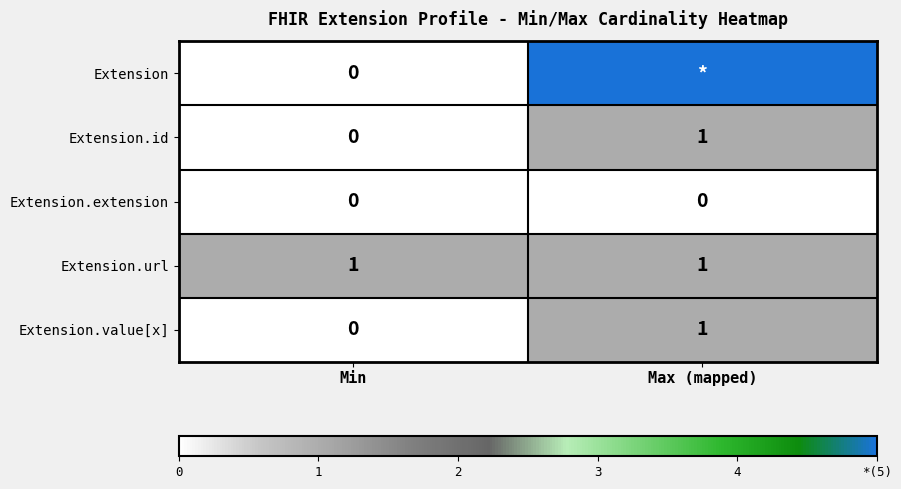

The value of Extension.id at Min is 0. True or false?

True